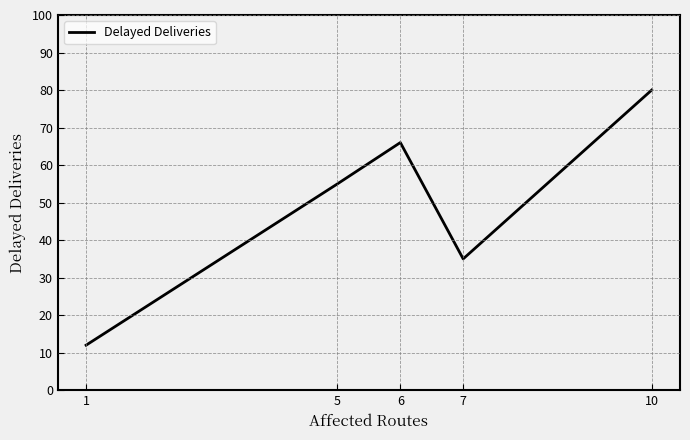

What is the ratio of the value at 6 to the value at 1?

5.5